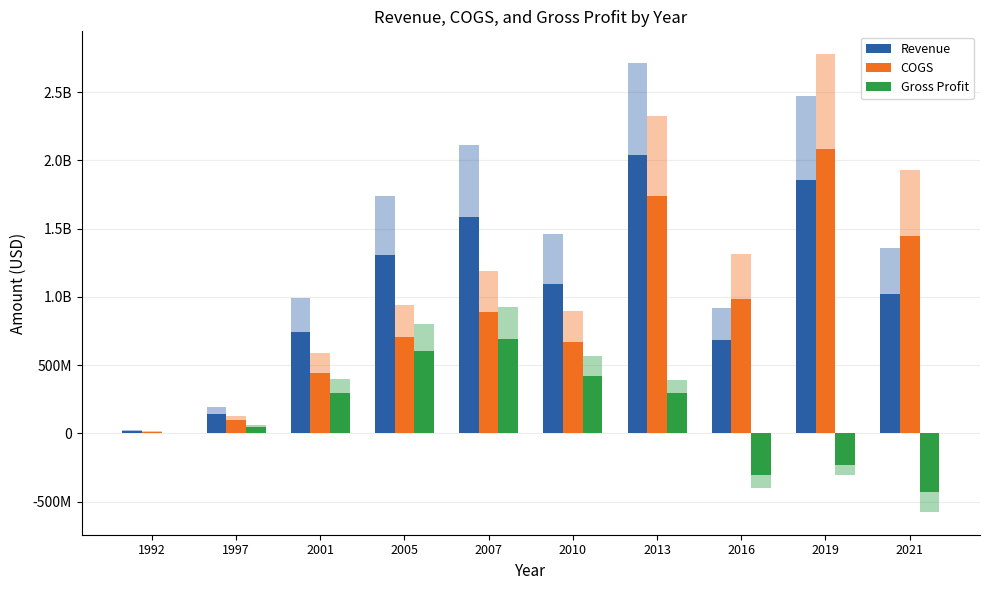

What are all the series names shown in the legend?

Revenue, COGS, Gross Profit